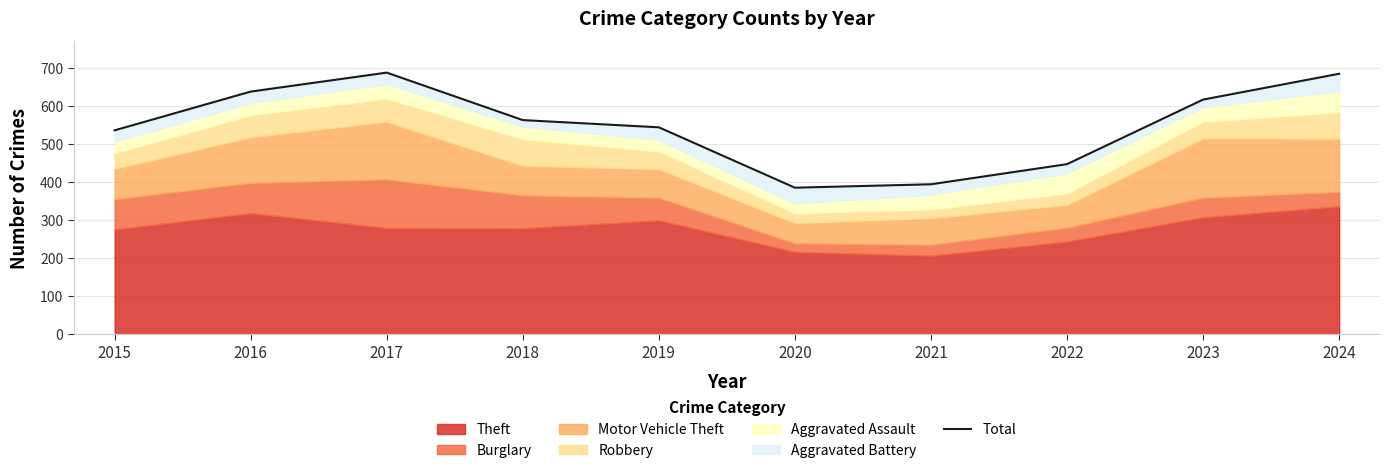

At which category does the chart reach its minimum across all series?

2020